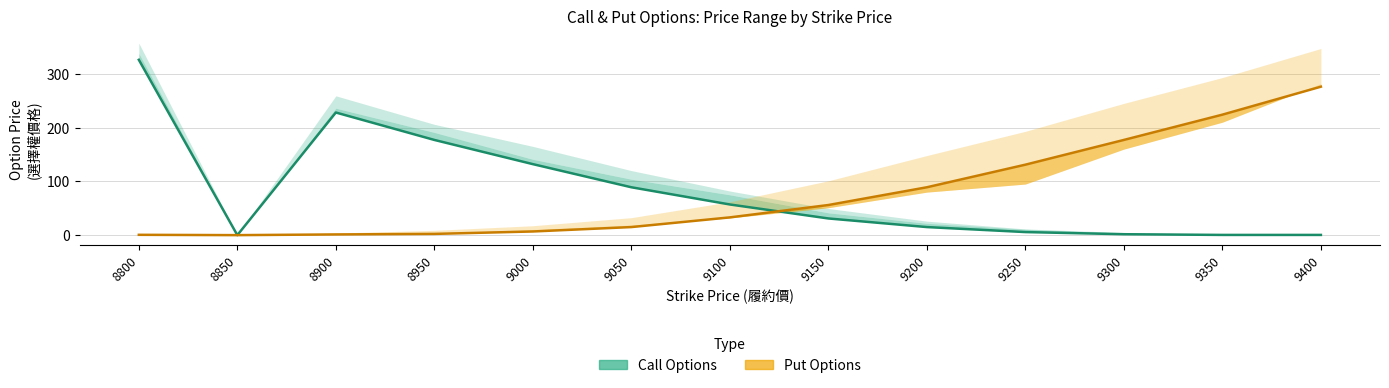

Between which two adjacent categories do Call (close) and Put (close) first intersect?

9100 and 9150